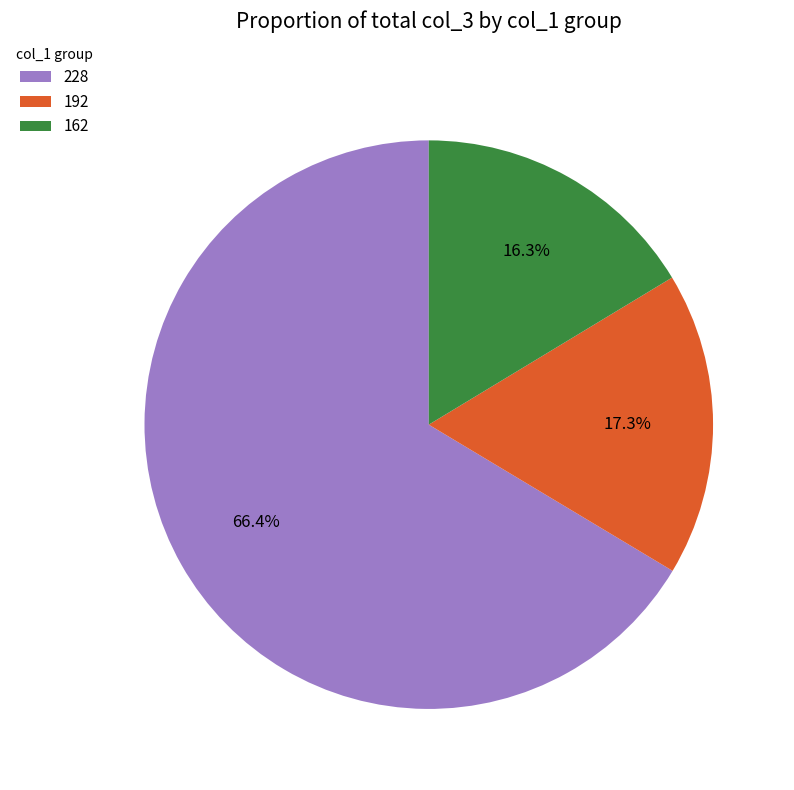

What is the ratio of the value at 192 to the value at 228?

0.3